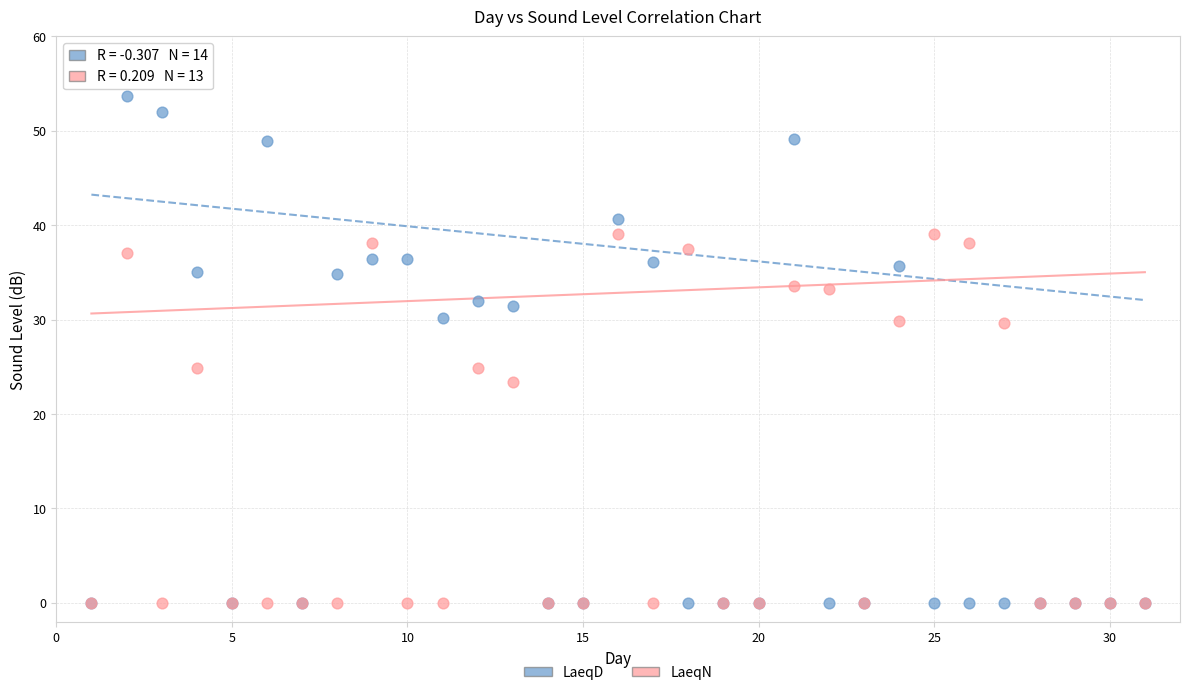

Which series has the widest spread of Y values?

LaeqD